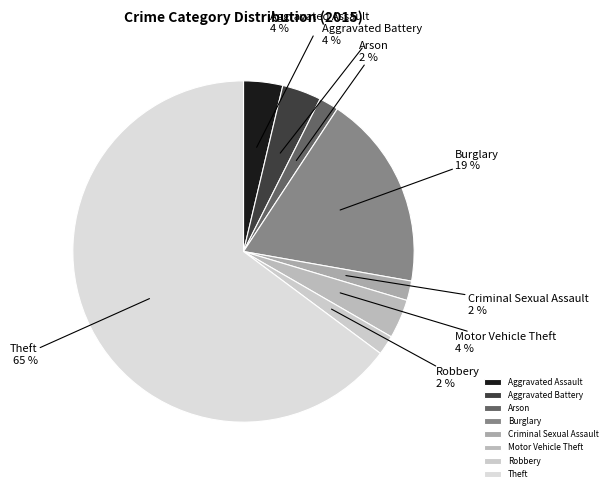

Is it true that Aggravated Battery is 4% of the pie?

True